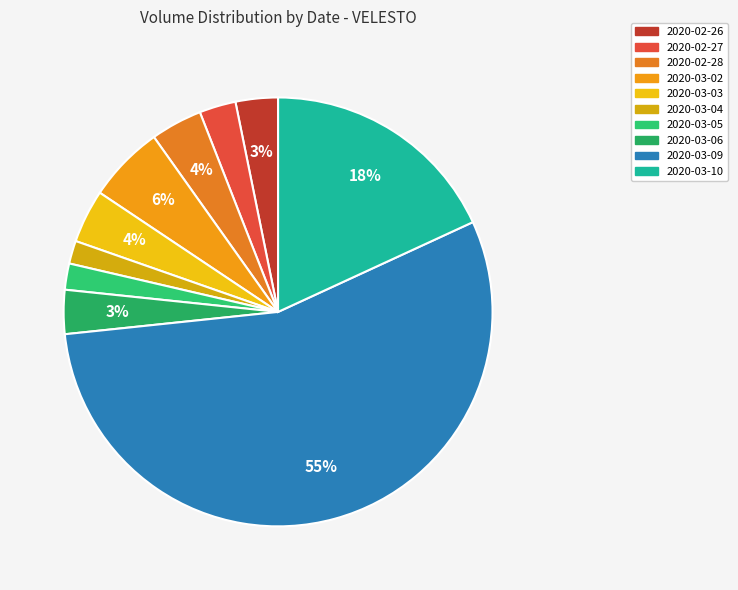

To the nearest percent, what is the average slice percentage?

10%